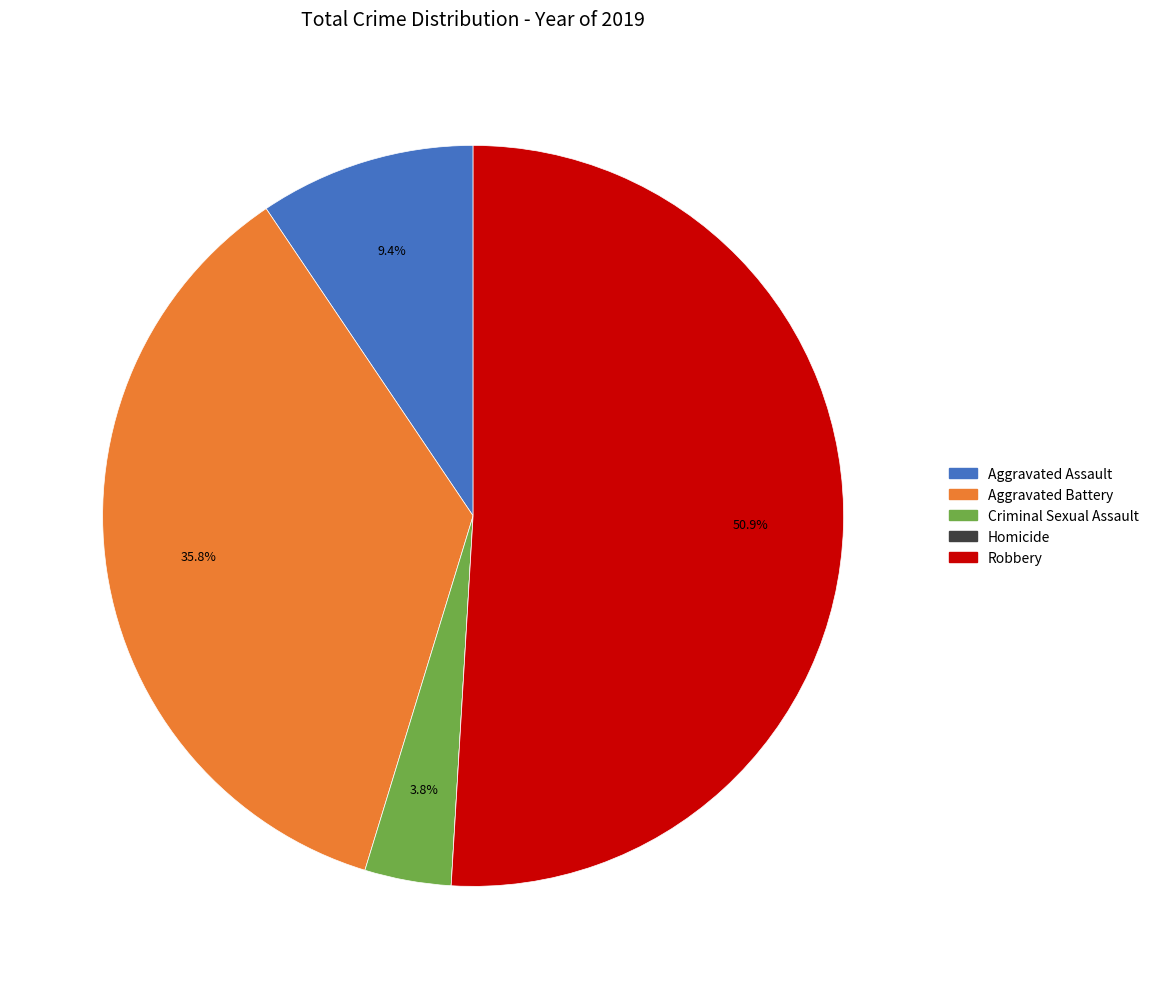

What percentage is the Criminal Sexual Assault slice, to the nearest percent?

4%